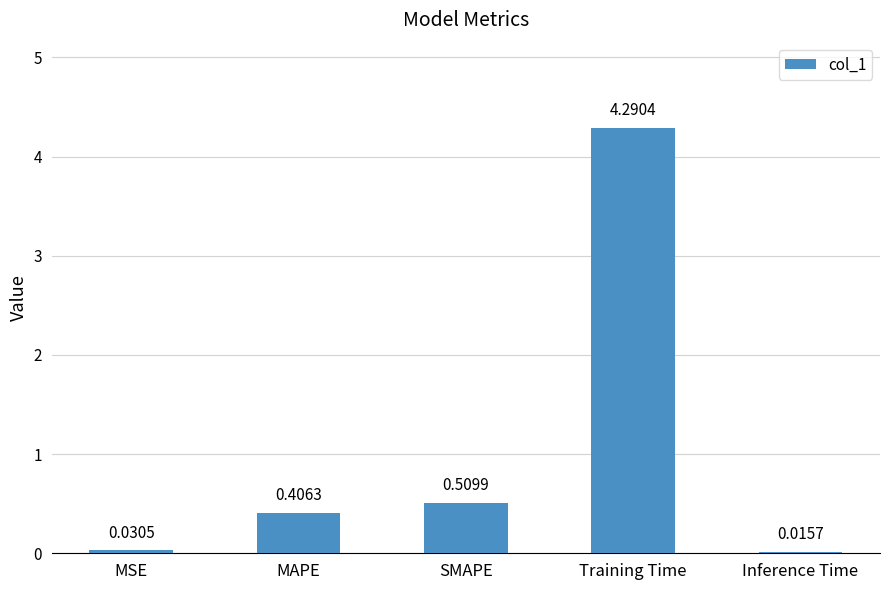

Which has a higher value, MSE or Training Time?

Training Time